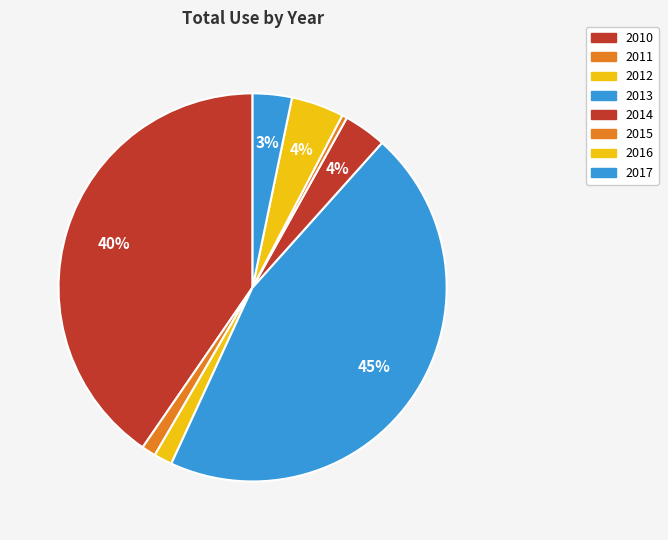

How many slices are in this pie chart?

8